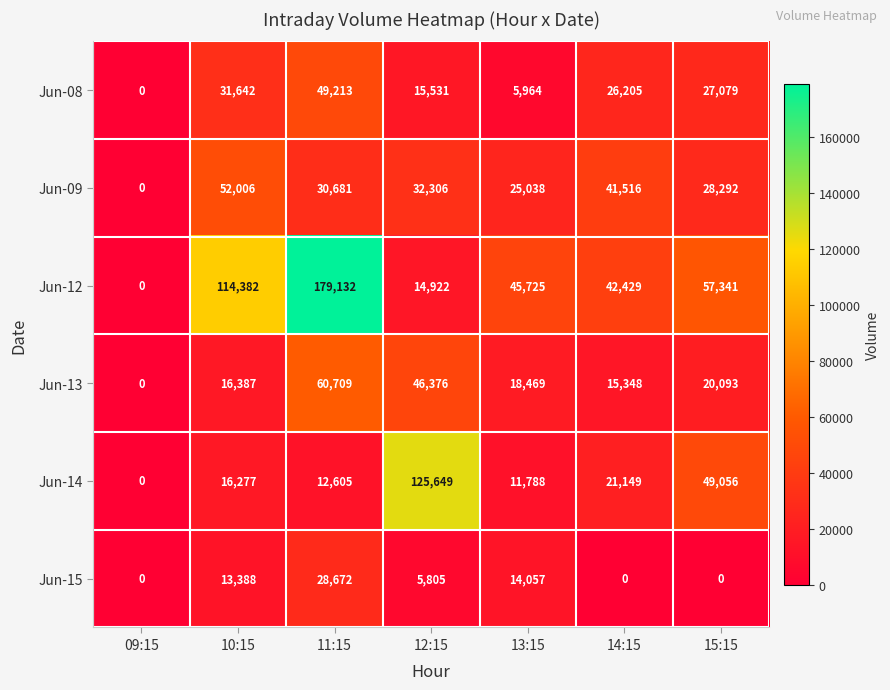

List the labels in order of Jun-13 value, smallest first.

09:15, 14:15, 10:15, 13:15, 15:15, 12:15, 11:15